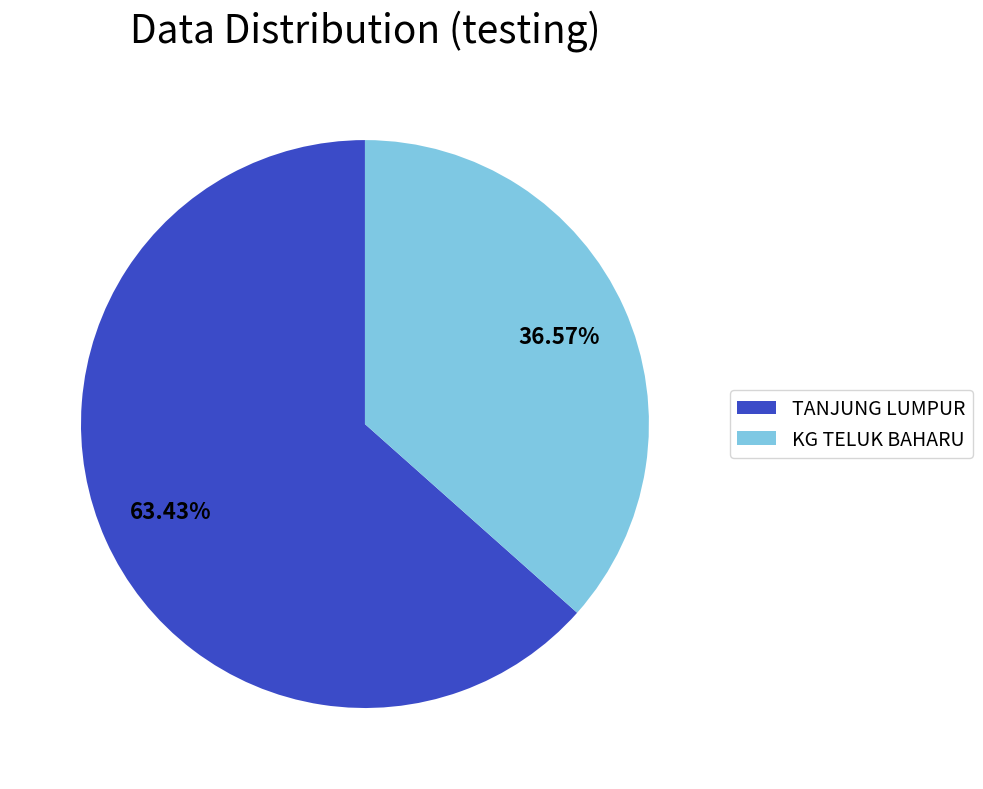

Is there a majority slice in this chart?

Yes